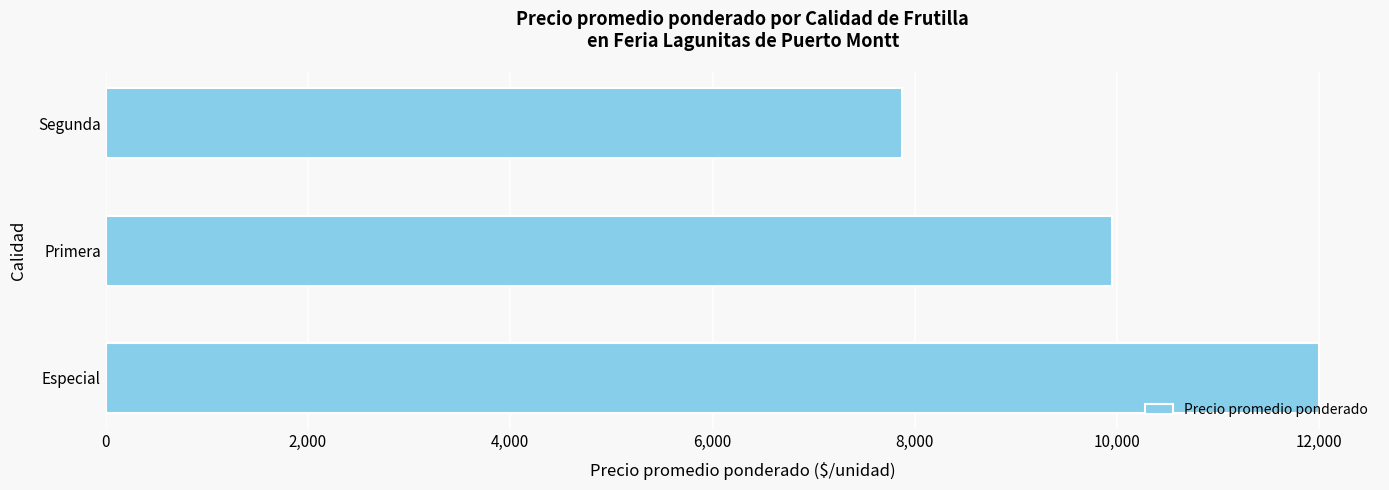

Is it true that the value at Primera is 9948.3?

True